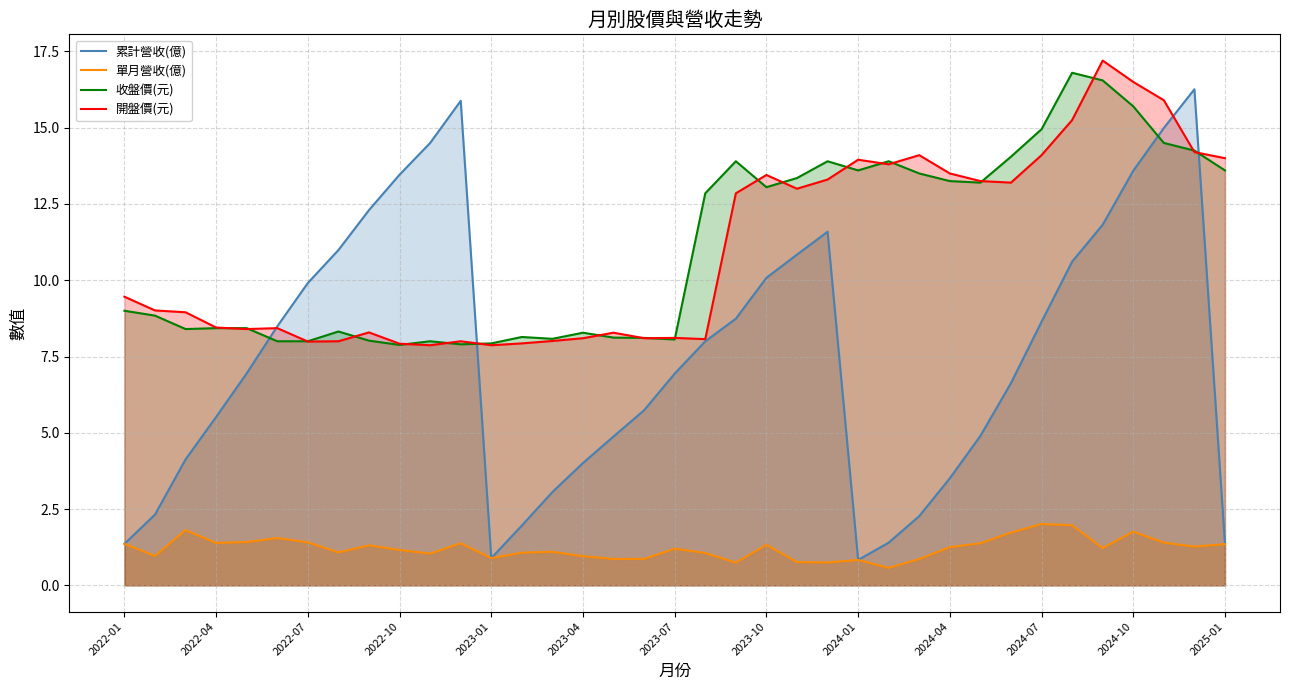

What is the average value of the 收盤價(元) series?

11.1